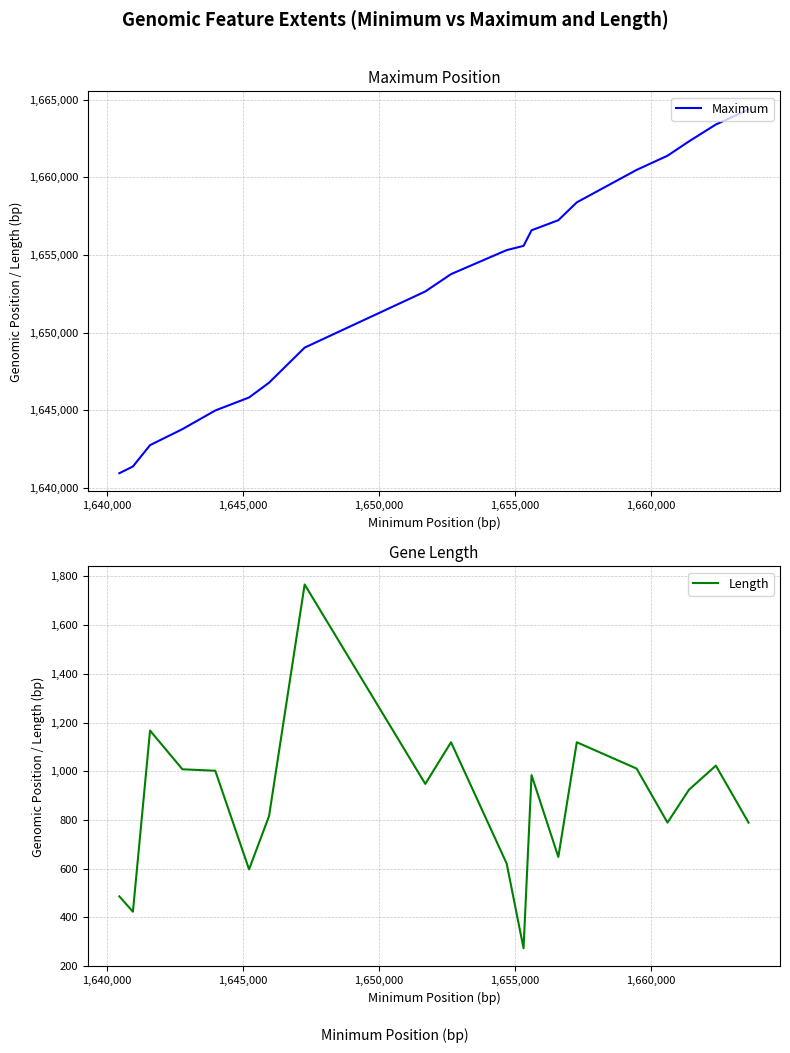

Which series has the largest total across all categories?

Maximum